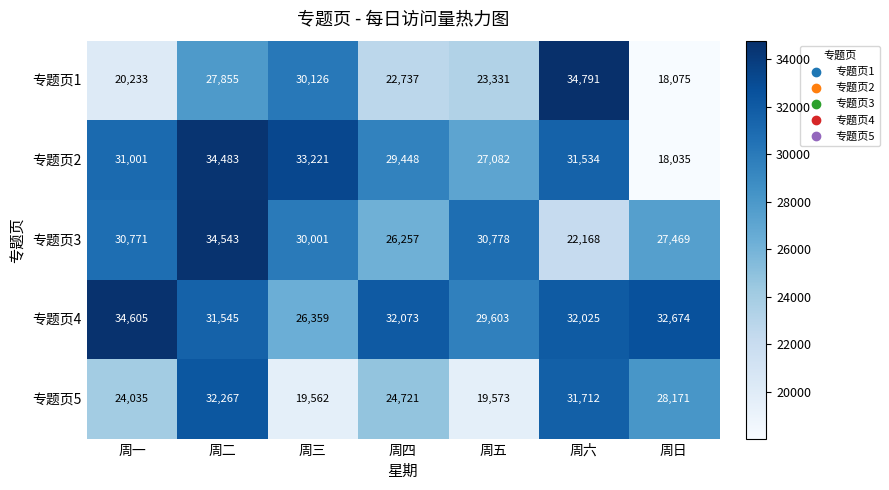

What is the difference between the 专题页4 values at 周日 and 周一?

1931